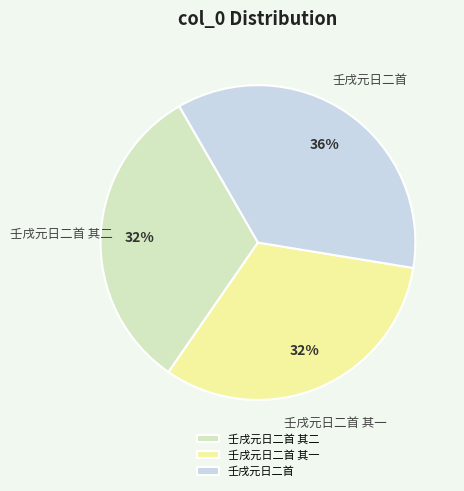

Approximately how many times larger is the value at 壬戌元日二首 compared to 壬戌元日二首 其一?

1.1